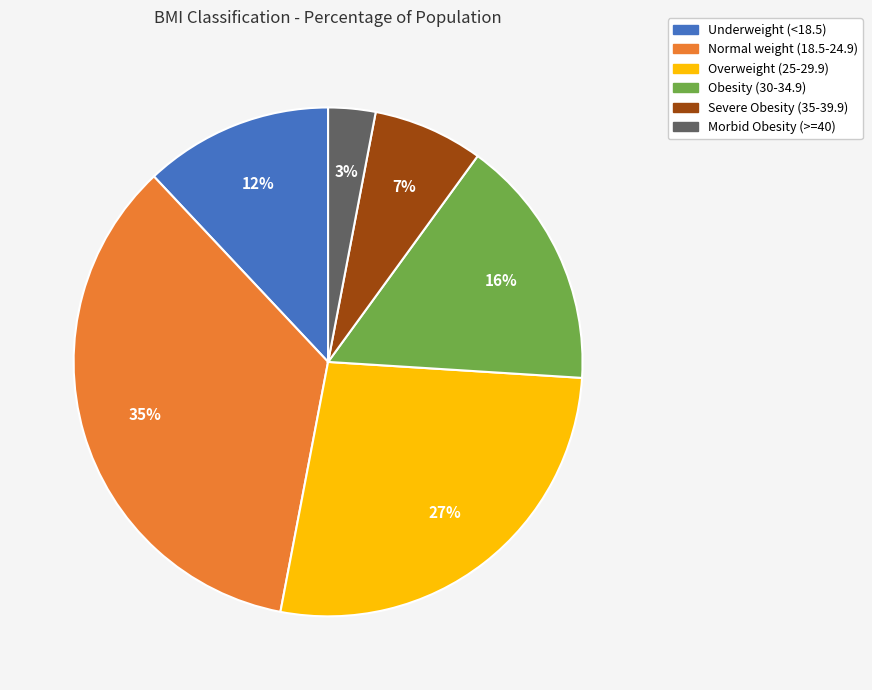

To the nearest percent, what portion does Severe Obesity (35-39.9) represent?

7%